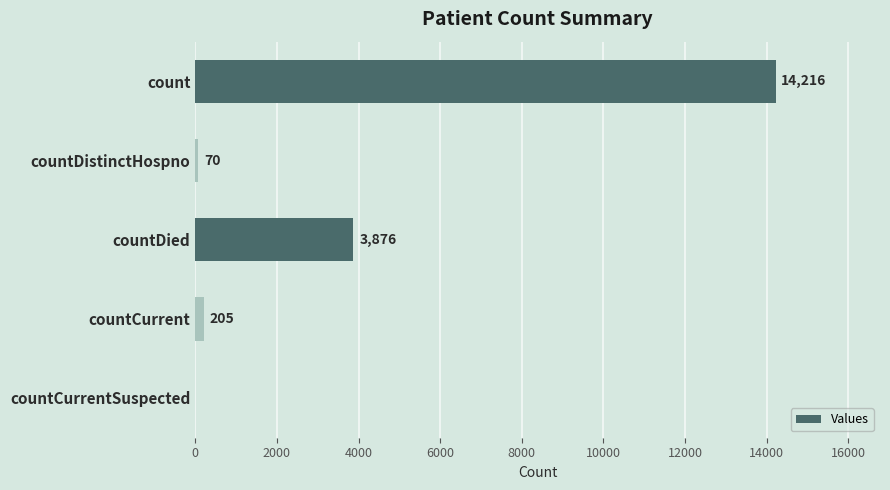

What value does the data have at count, to the nearest 100?

14200